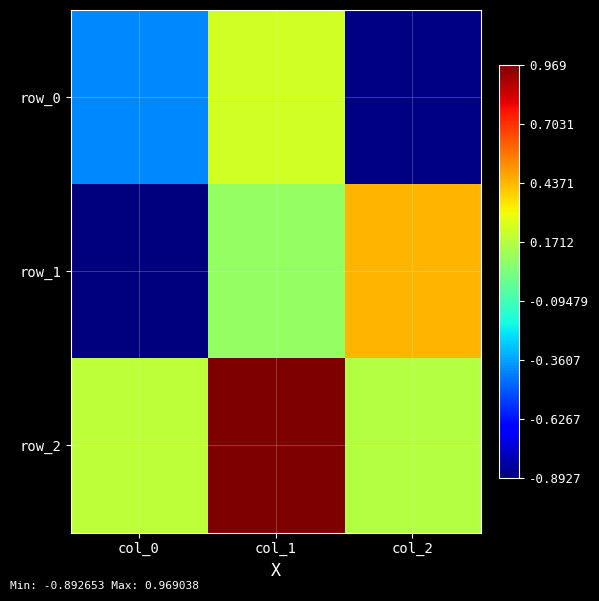

Where does the row_0 series first go above 0?

col_1